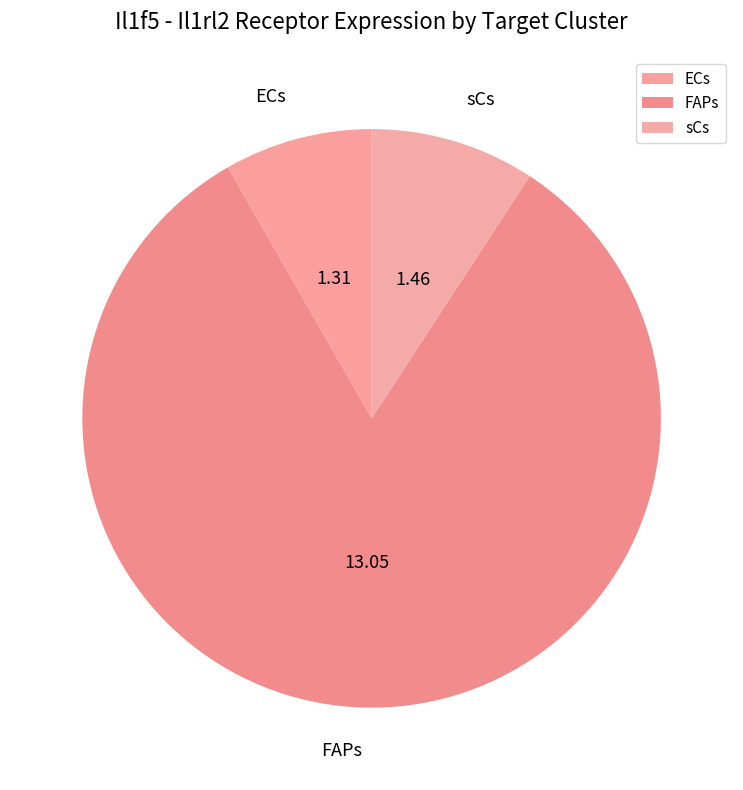

Which category has the smallest portion of the pie?

ECs